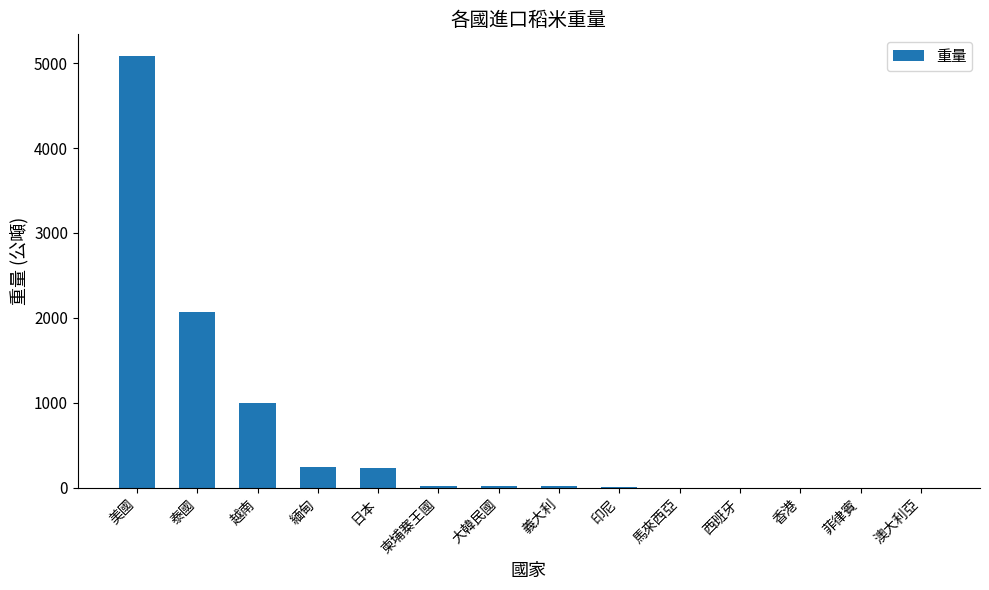

What is the change in value from 越南 to 菲律賓?

-1001